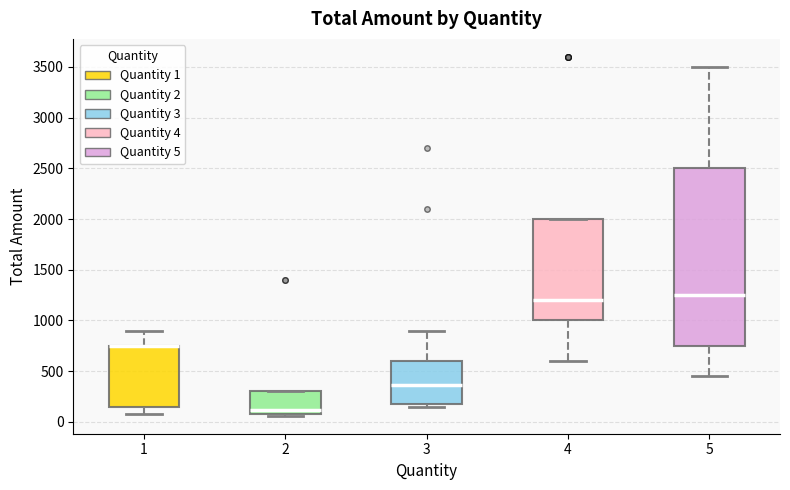

Where is the upper edge of the box at x = 4 on the y-axis? The values are not printed on the chart, so give them approximately, as read against the axis.

2000